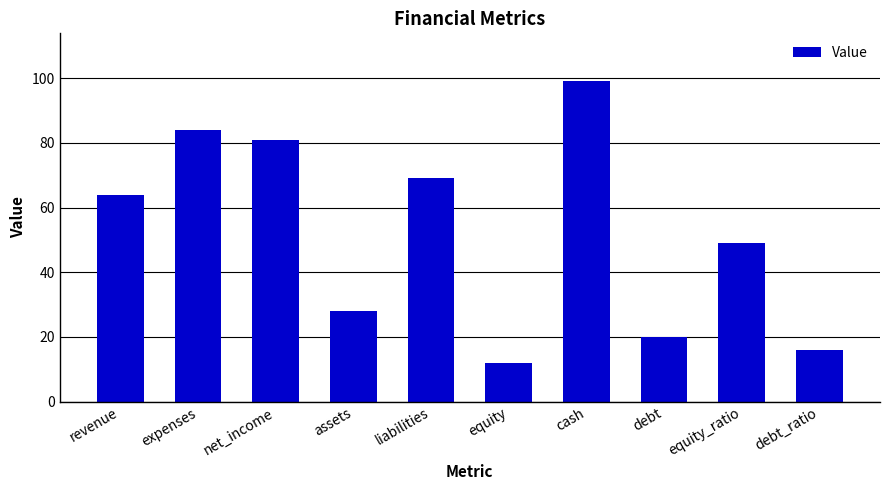

How many categories are shown in the chart?

10